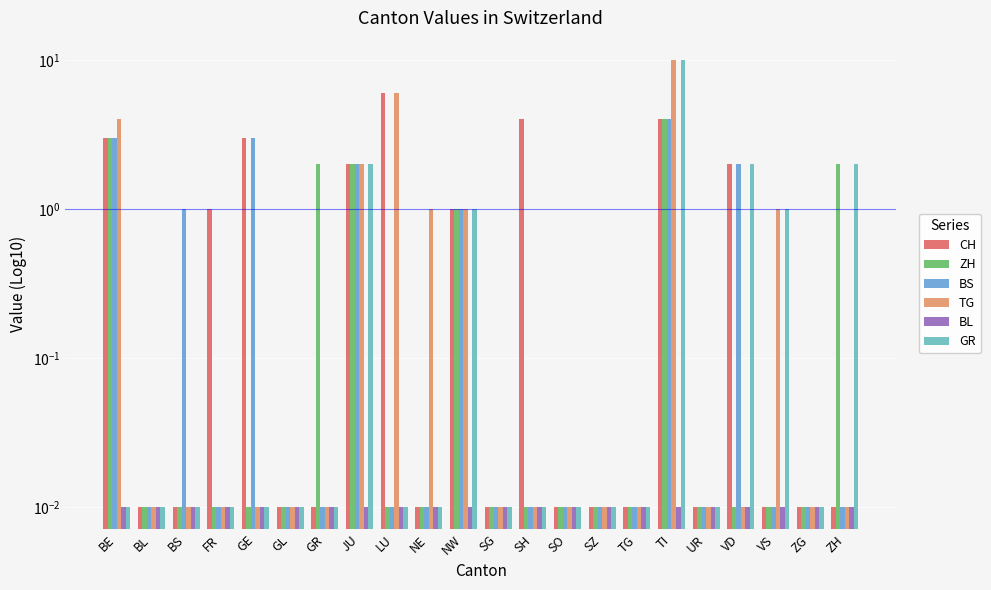

Between GL and ZH, which series saw the biggest shift?

ZH